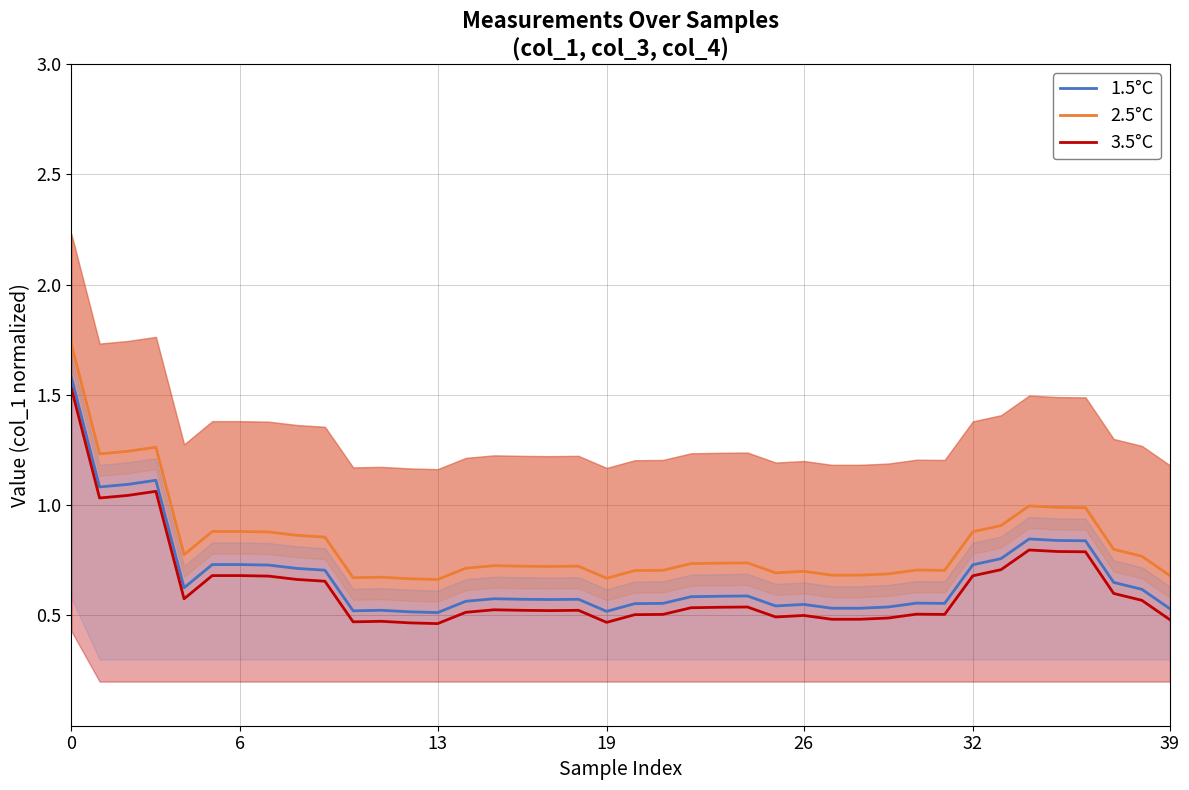

What is the highest value of the 3.5°C series?

1.5